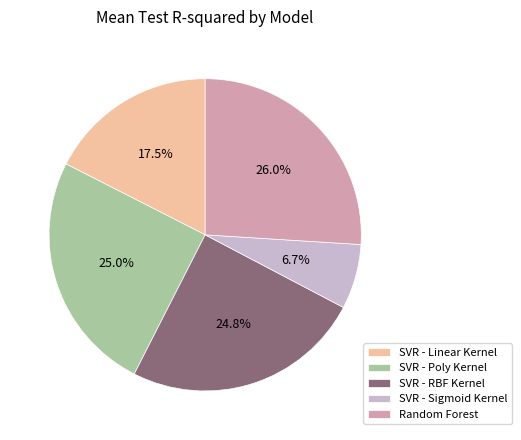

Which has a higher value, SVR - RBF Kernel or SVR - Sigmoid Kernel?

SVR - RBF Kernel